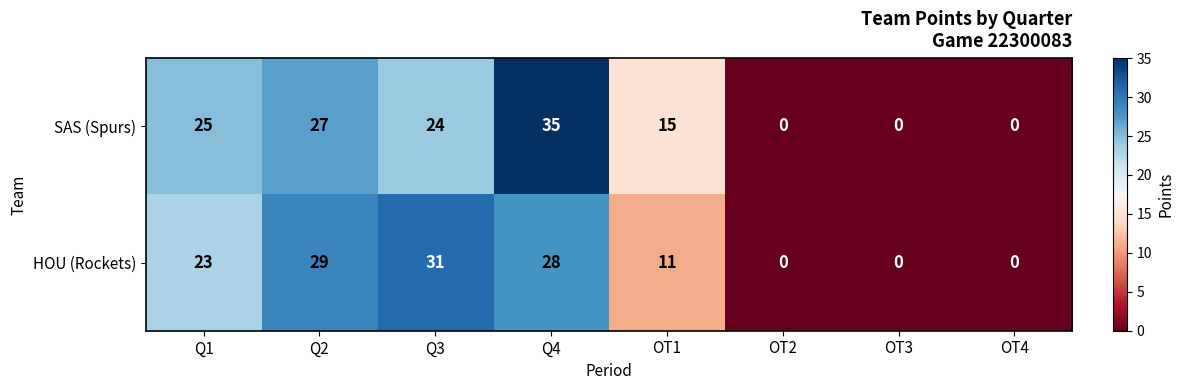

Is it true that SAS (Spurs) equals 12 at Q4?

False